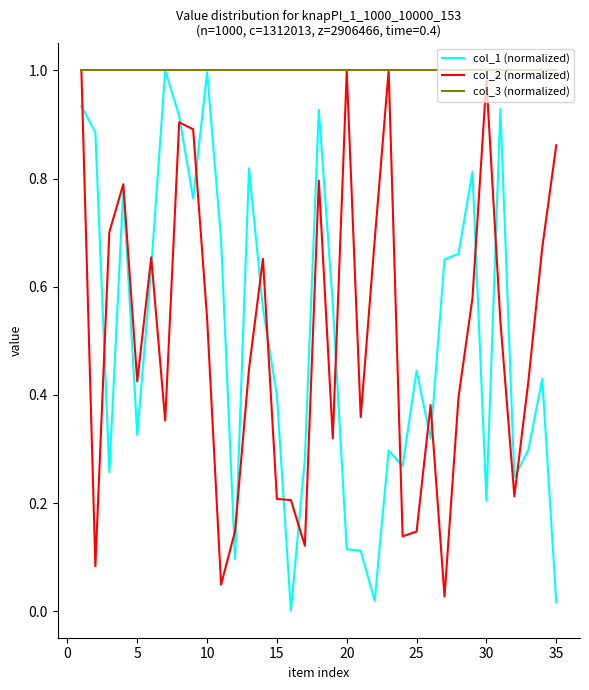

Which series has the largest total across all categories?

col_3 (normalized)